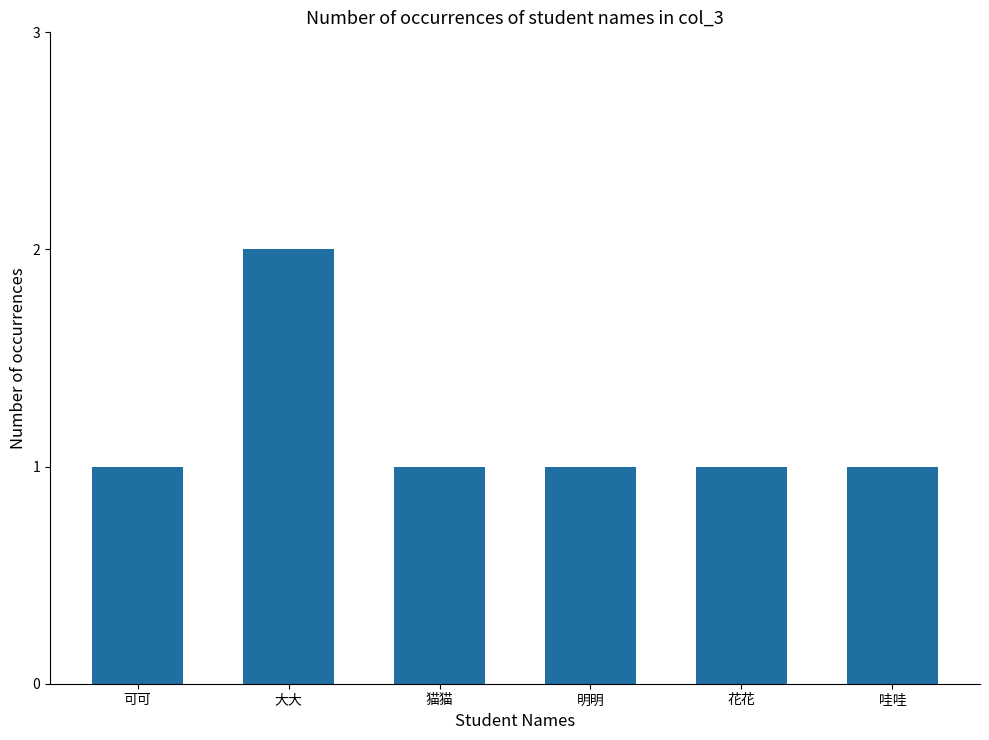

Are the bars horizontal?

No